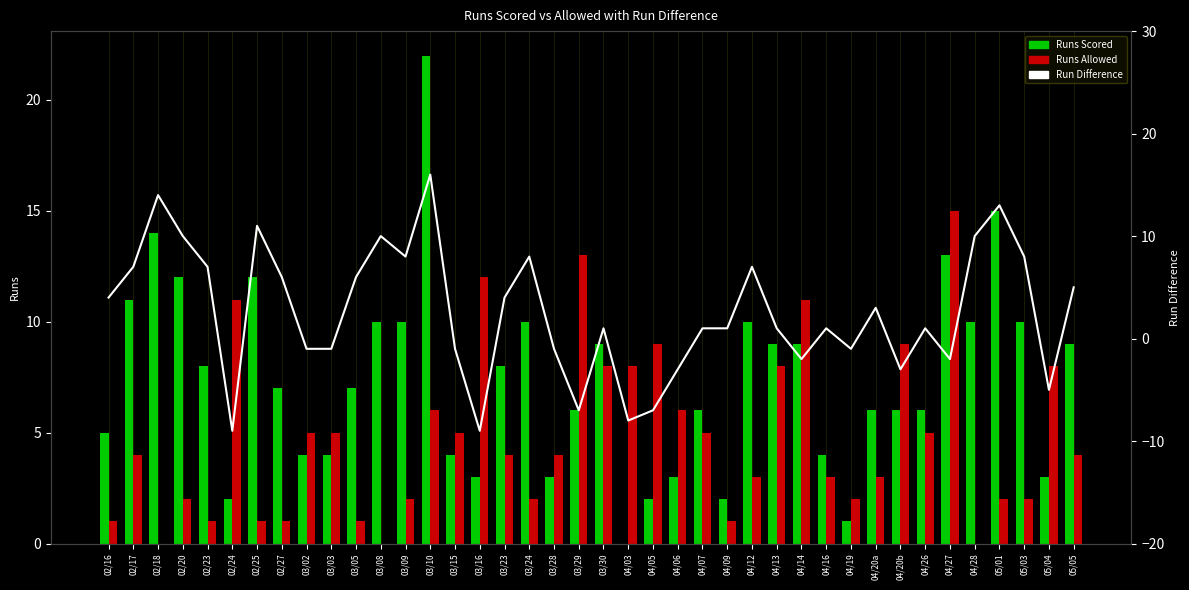

List the labels in order of value, largest first.

03/10, 02/18, 05/01, 02/25, 02/20, 03/08, 04/28, 03/09, 03/24, 05/03, 02/17, 02/23, 04/12, 02/27, 03/05, 05/05, 02/16, 03/23, 04/20a, 03/30, 04/07, 04/09, 04/13, 04/16, 04/26, 03/02, 03/03, 03/15, 03/28, 04/19, 04/14, 04/27, 04/06, 04/20b, 05/04, 03/29, 04/05, 04/03, 02/24, 03/16